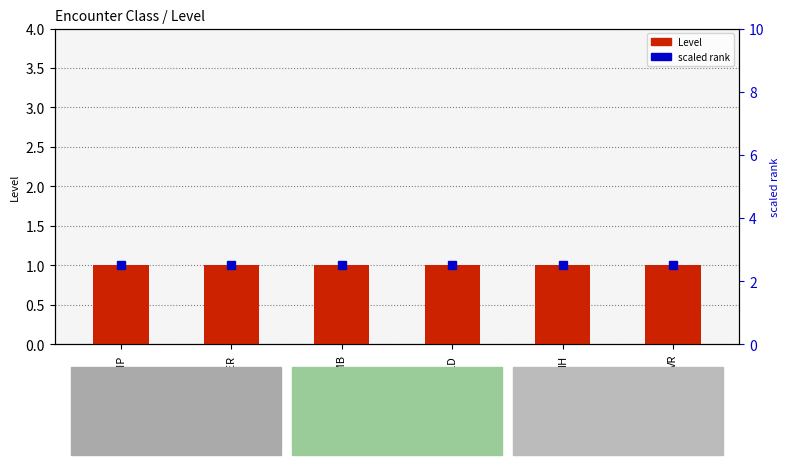

Which series has the widest spread of values?

Level